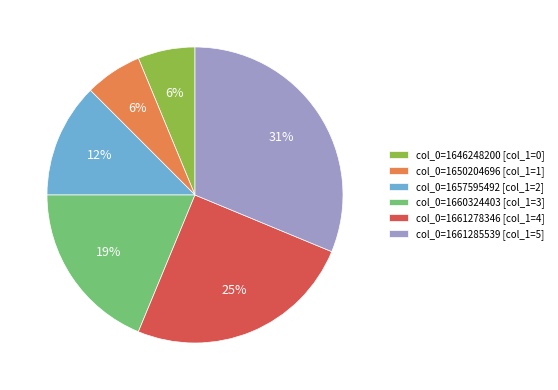

Which category has the biggest portion of the pie?

col_0=1661285539 [col_1=5]